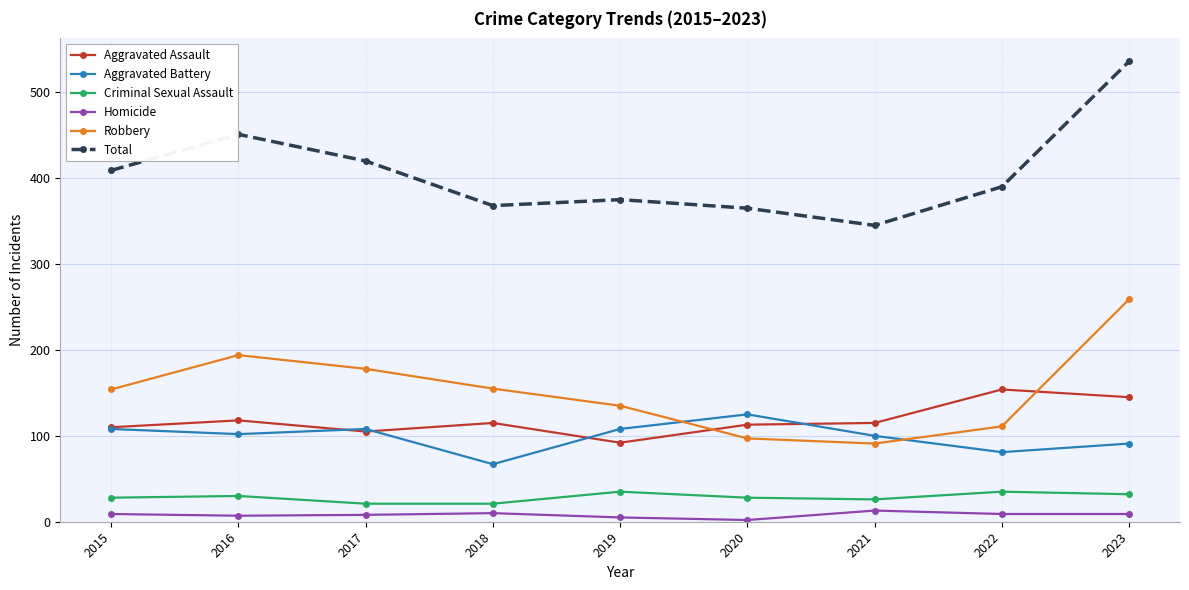

True or false: Homicide has more than 1 interior local peaks.

True